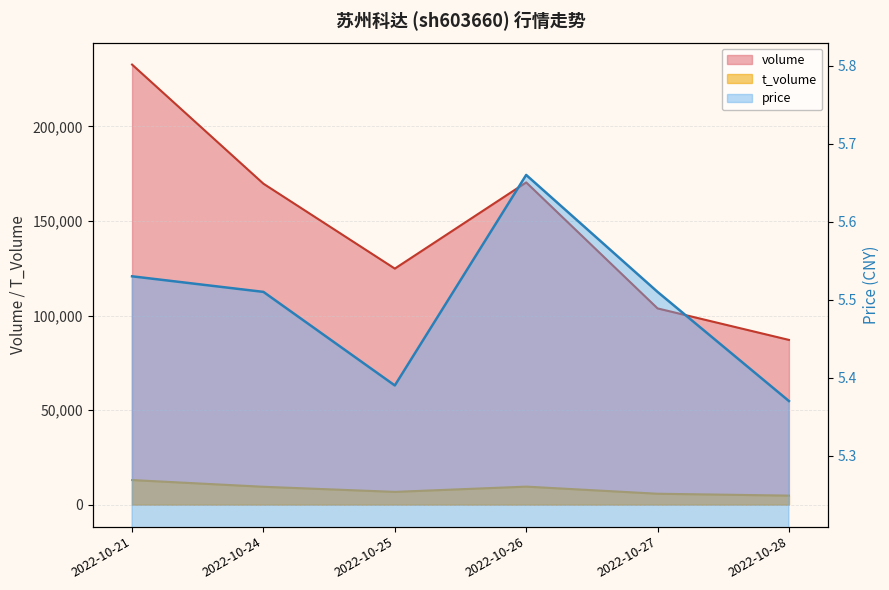

What is the value of the price point at the 5th from the left?

5.5